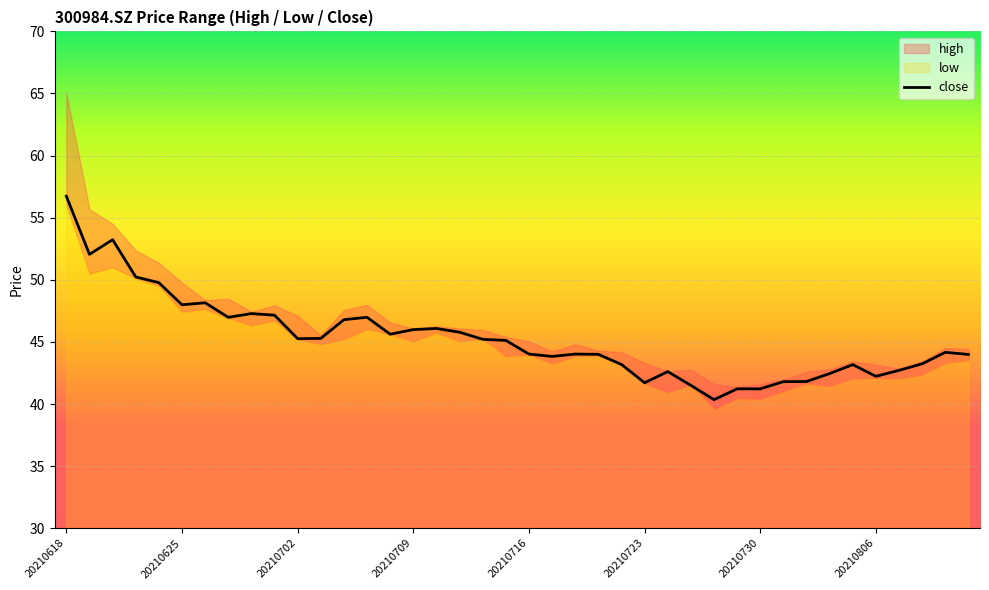

What is the highest value of the close series?

56.7